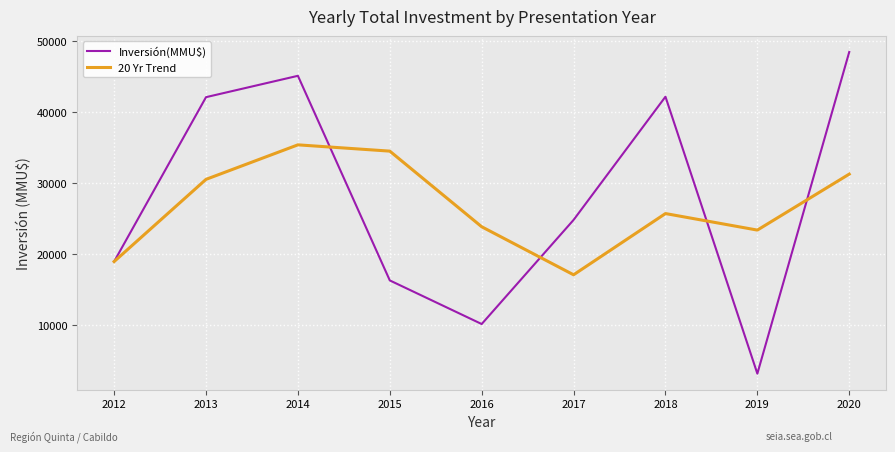

Is the value of 20 Yr Trend at 2019 greater than the value of Inversión(MMU$) at 2016?

Yes